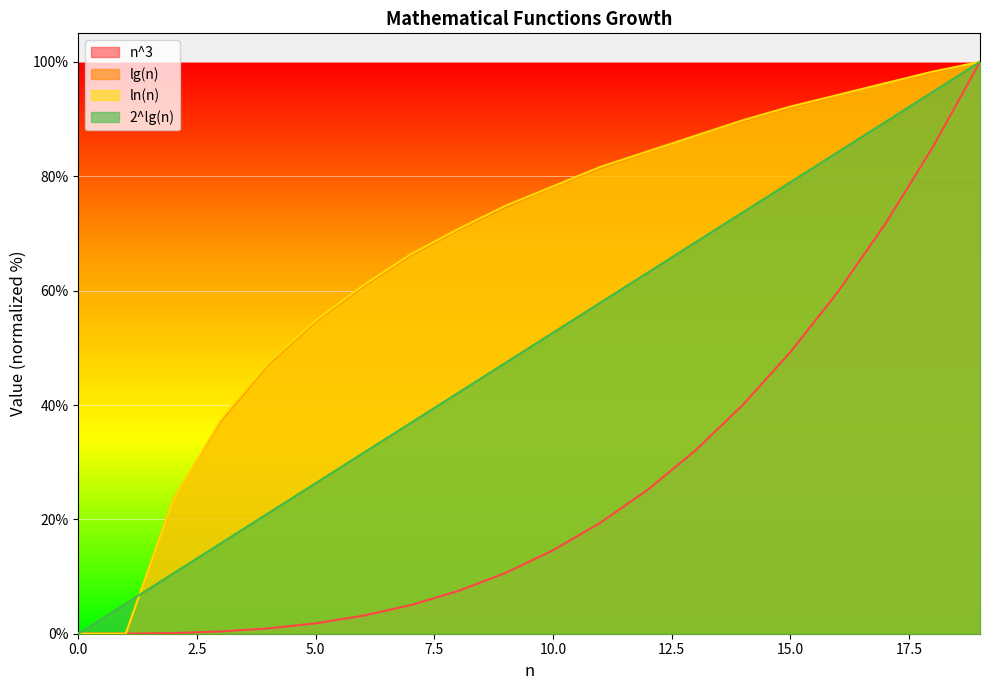

What is the total value across all series at 4?

22.0